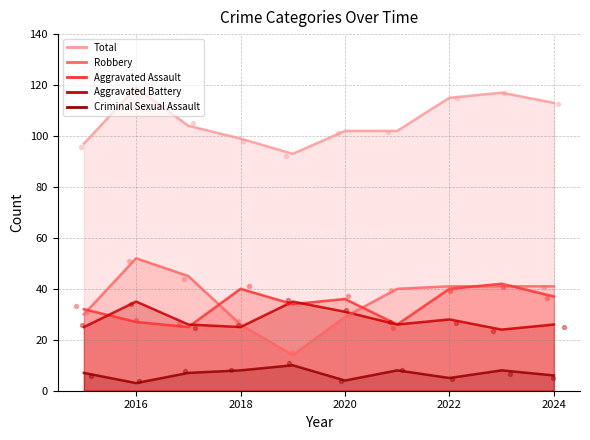

Which series has the largest Y range (max minus min)?

Robbery